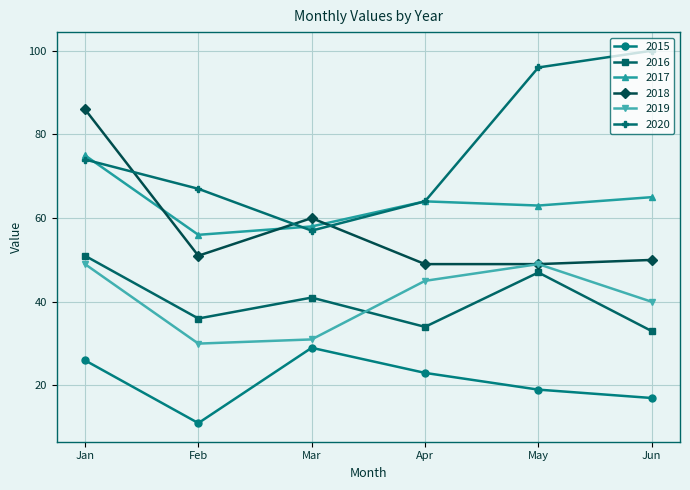

What is the sum of all 2020 values?

458